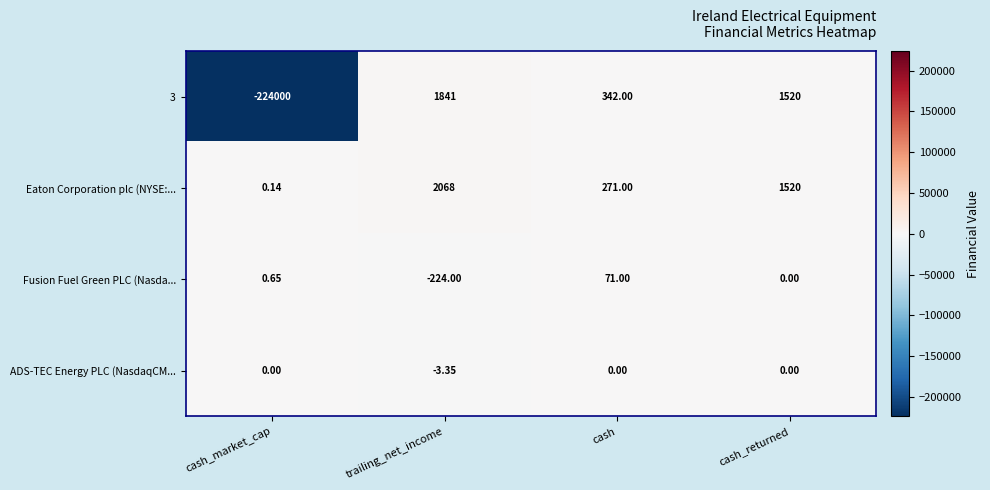

Which series has the largest total across all categories?

Eaton Corporation plc (NYSE:...